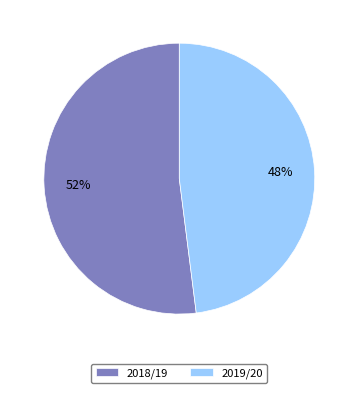

Which slice is the largest?

2018/19